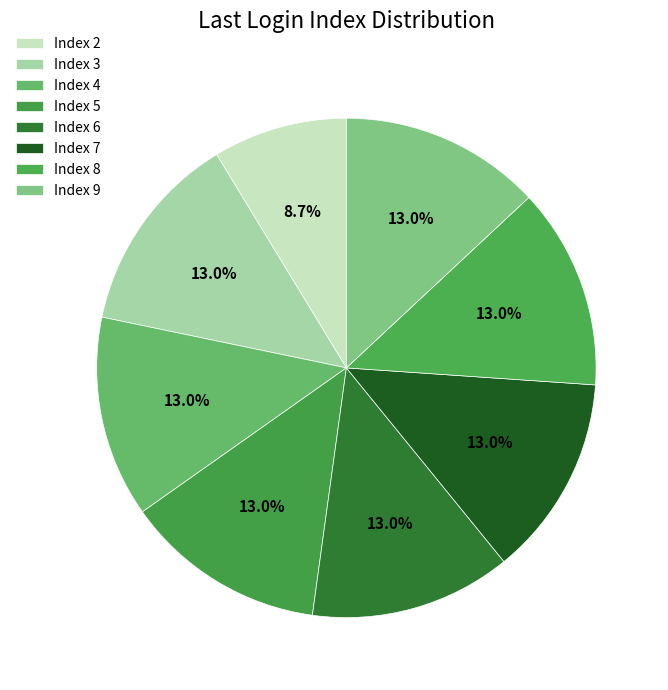

Which slice is the largest?

Index 8